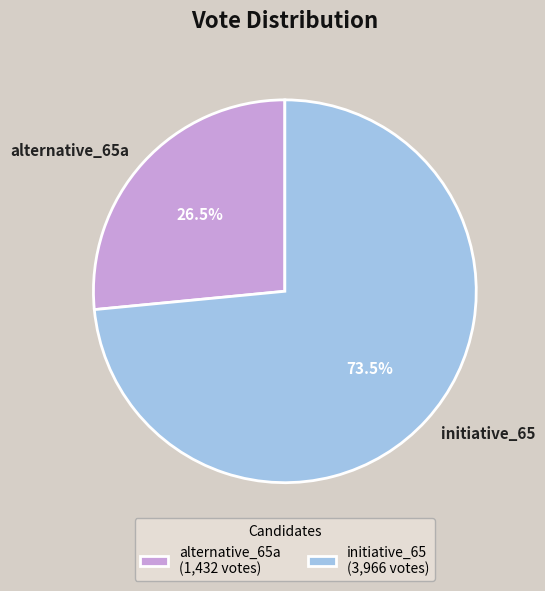

Which category has the biggest portion of the pie?

initiative_65